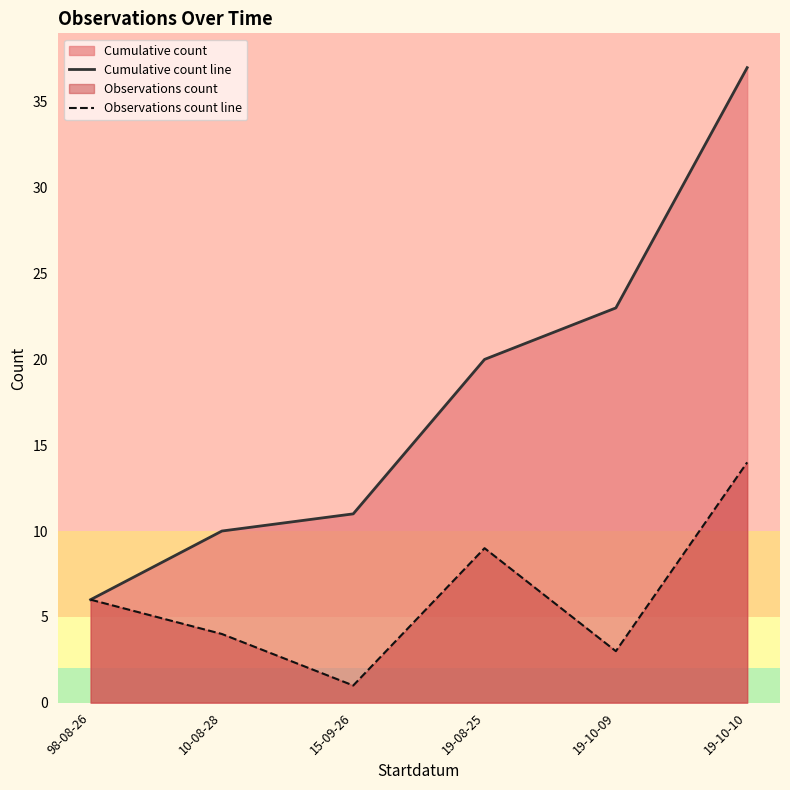

Is it true that Observations count line equals 2 at 10-08-28?

False